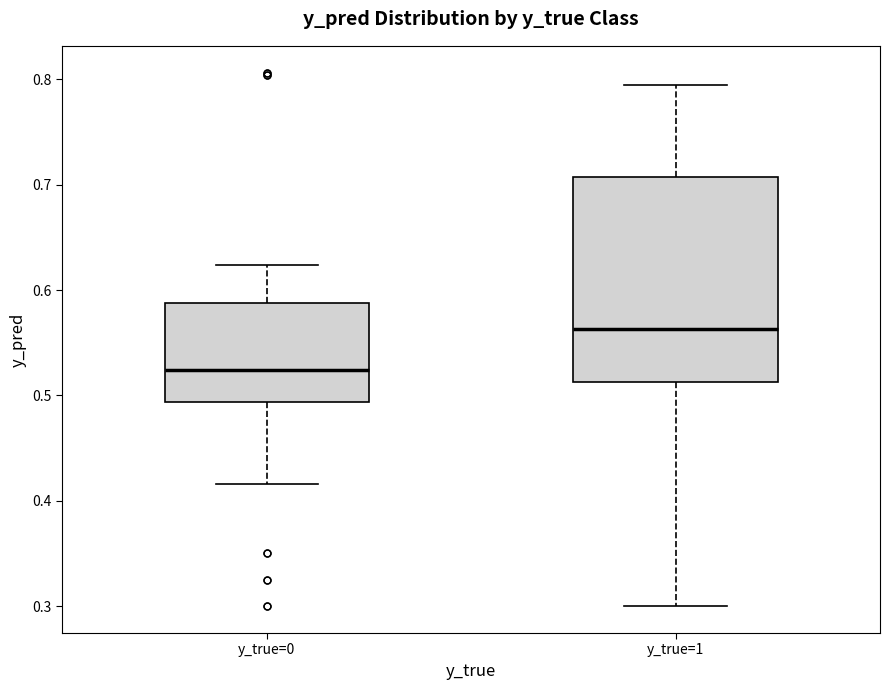

Reading left to right, read every box against the y-axis: the position of its median line, the range the box covers, and the ends of its whiskers. The values are not printed on the chart, so give them approximately, as read against the axis.

y_true=0: median 0.52, box 0.49 to 0.59, whiskers 0.42 to 0.62
y_true=1: median 0.56, box 0.51 to 0.71, whiskers 0.30 to 0.79